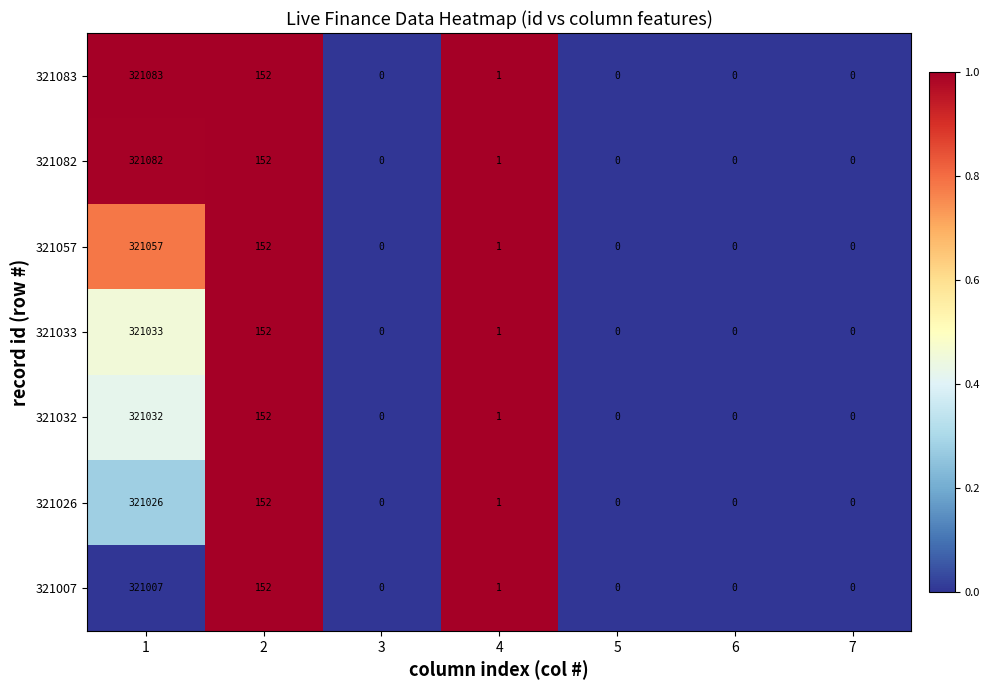

How many data points in 321083 are above 0?

3